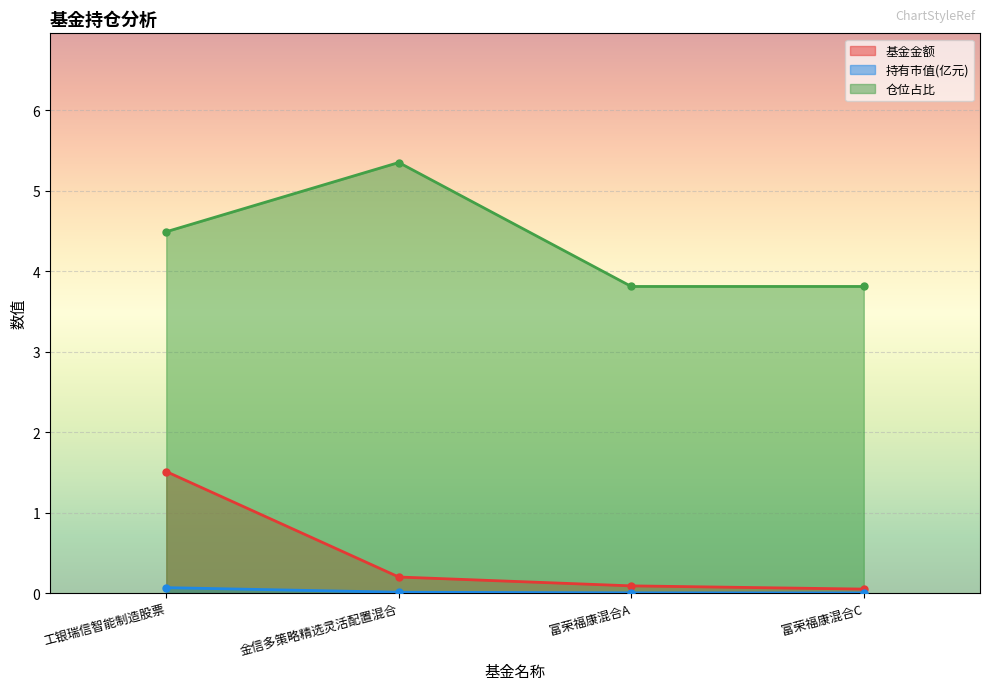

True or false: 仓位占比 and 基金金额 cross at least once.

False